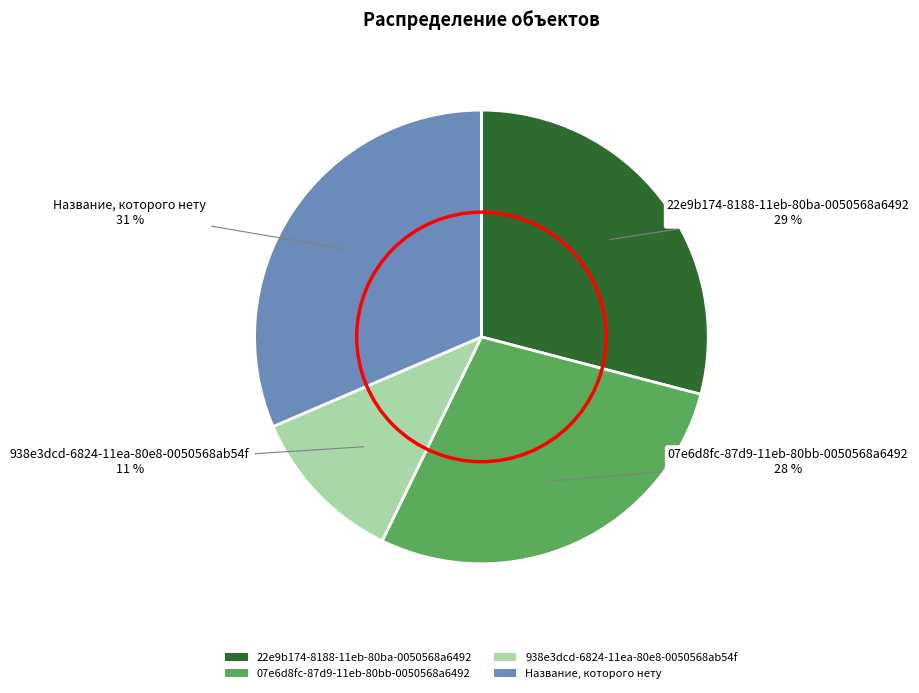

Is 22e9b174-8188-11eb-80ba-0050568a6492 the majority of the pie?

No